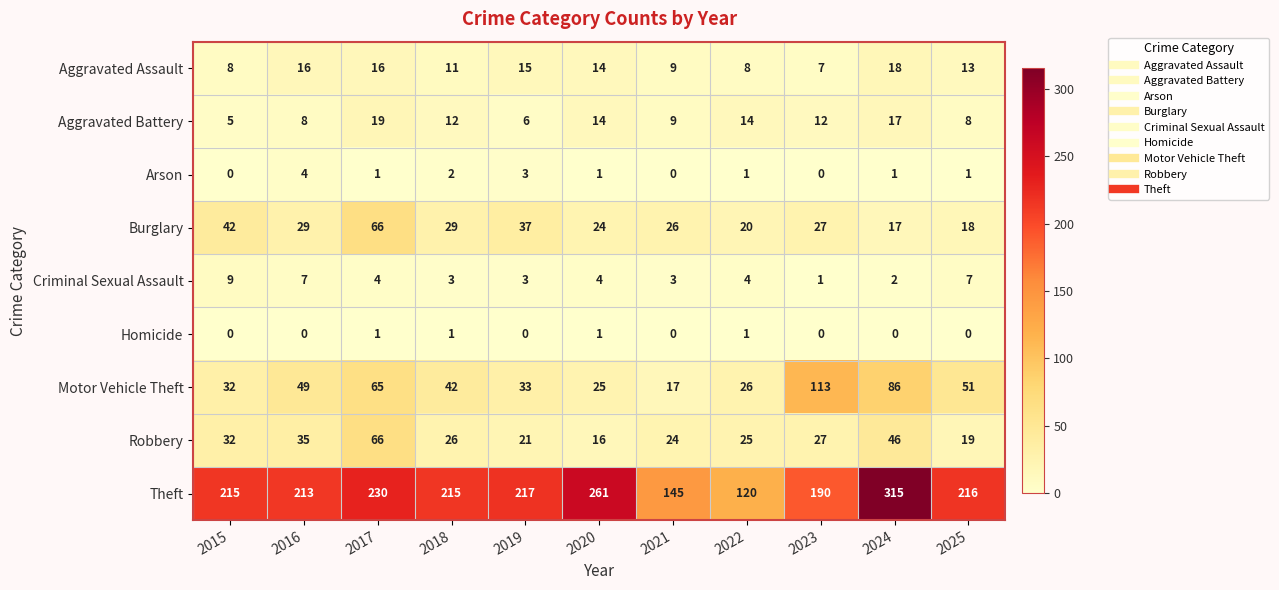

What is the sum of all Burglary values?

335